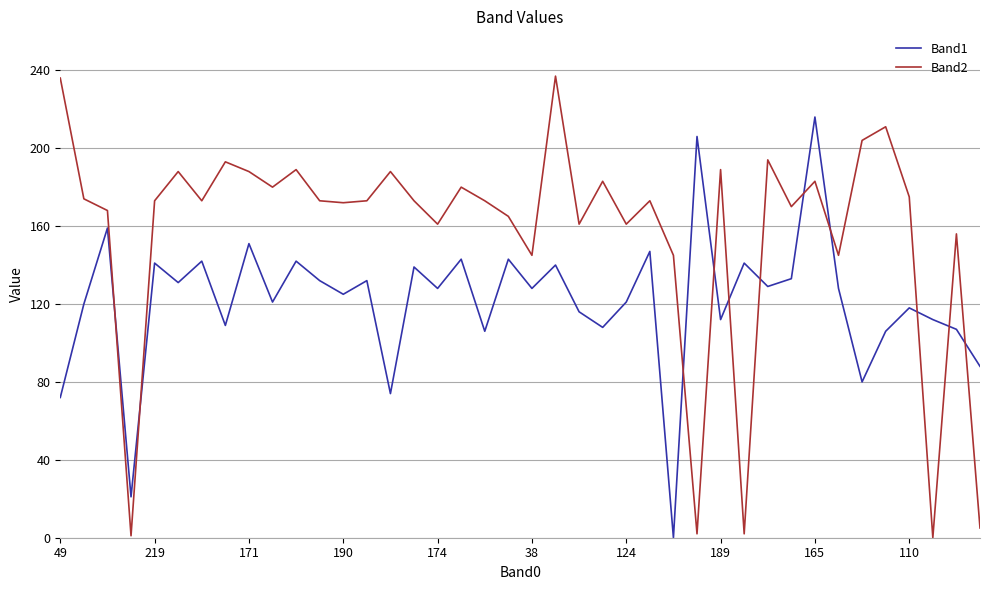

True or false: Band1 has more than 0 points higher than both neighbors.

True